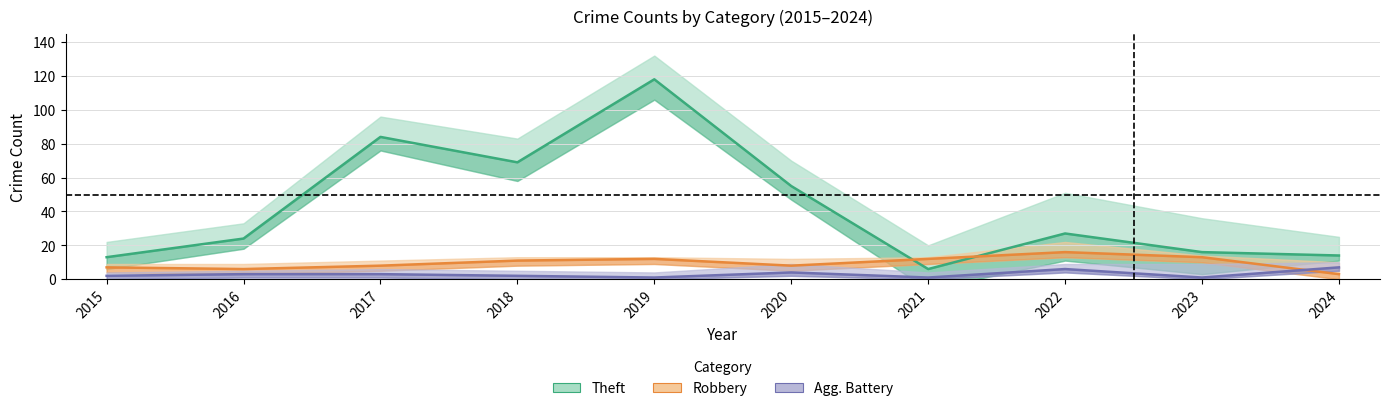

What is the difference between the highest and lowest values at 2023?

15